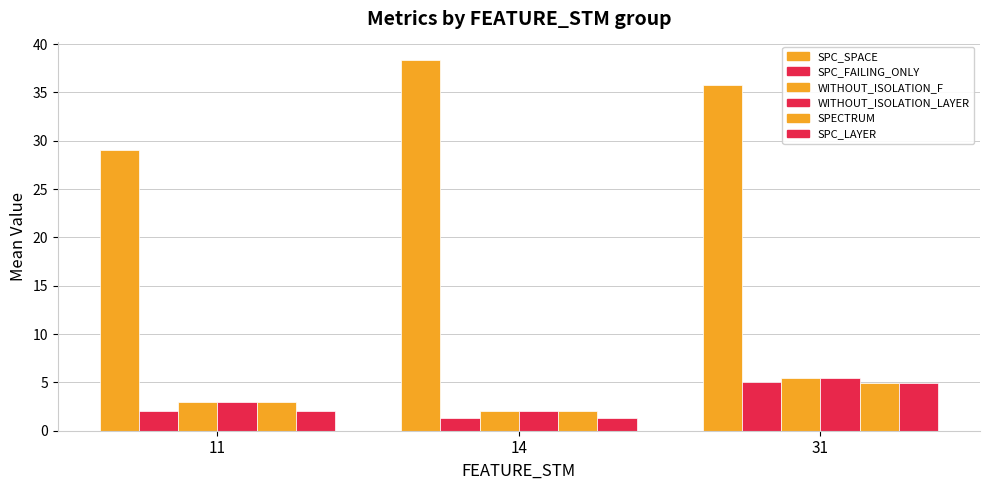

How many bars are there in total?

18